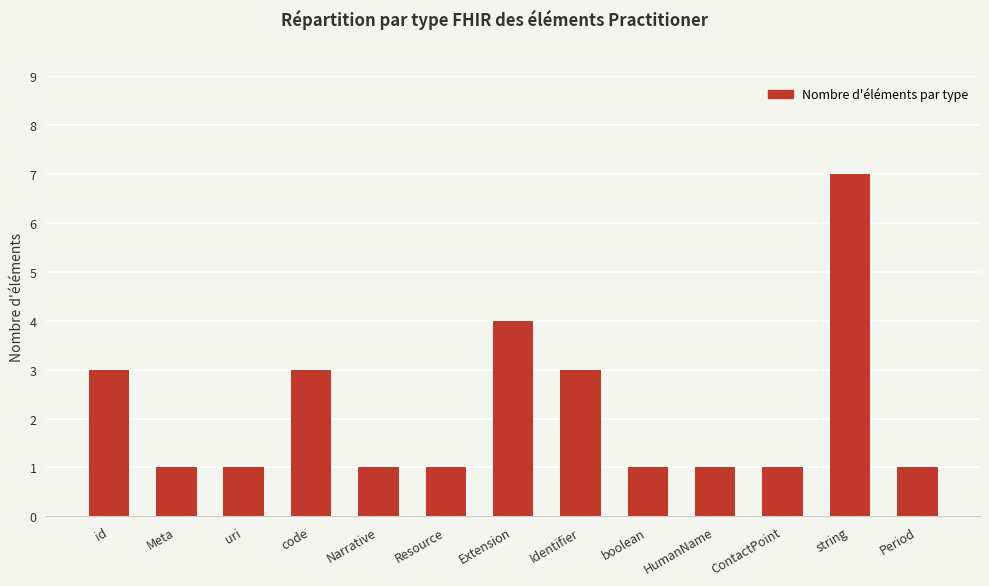

Which label corresponds to the largest value in the chart?

string